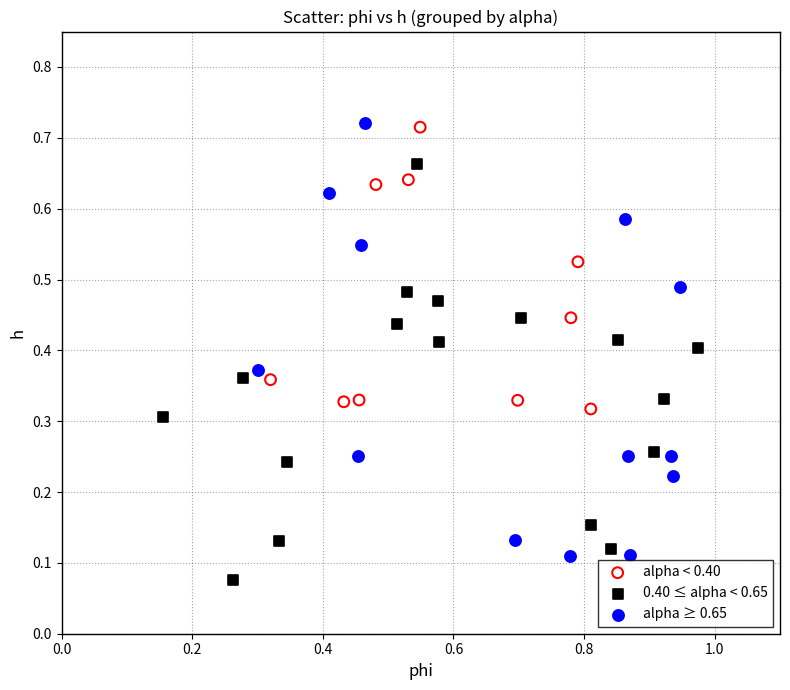

Which series reaches the minimum Y coordinate?

0.40 ≤ alpha < 0.65